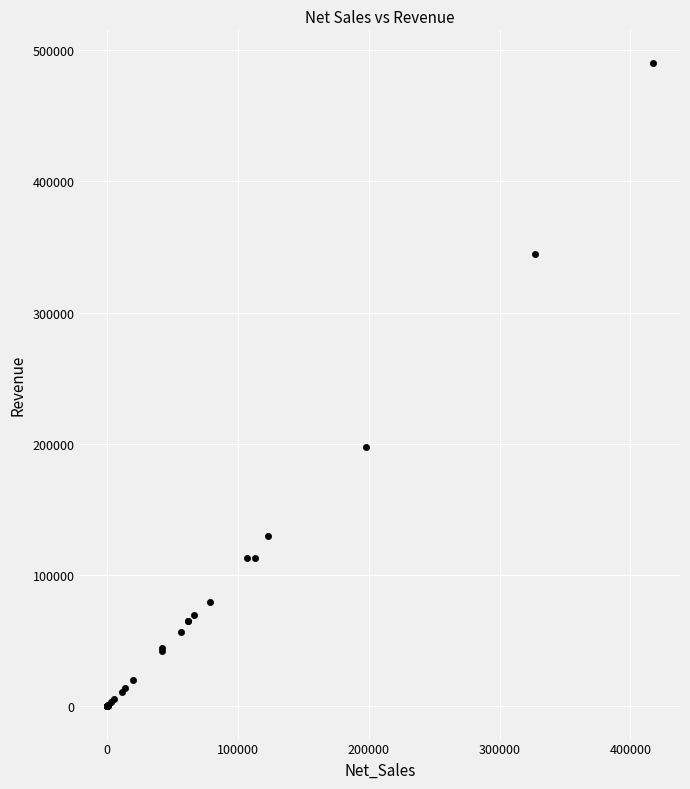

What Y value in the scatter plot is closest to 245300?

198000.0